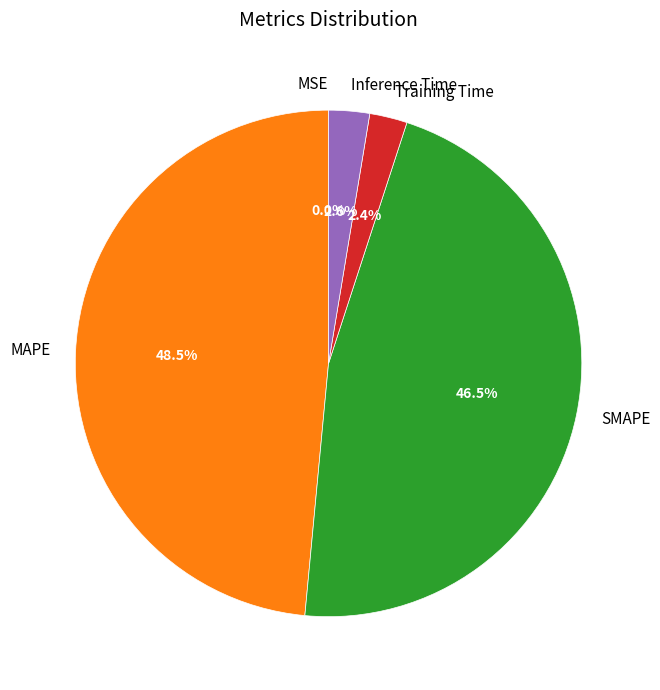

To the nearest percent, what is the difference between the Inference Time and SMAPE slice percentages?

44%